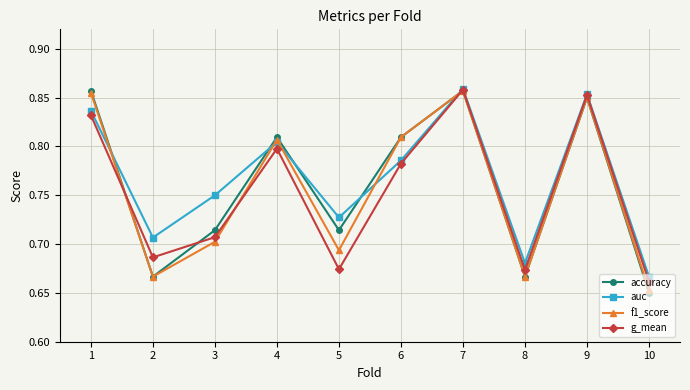

What is the difference between the f1_score values at 8 and 7?

0.2